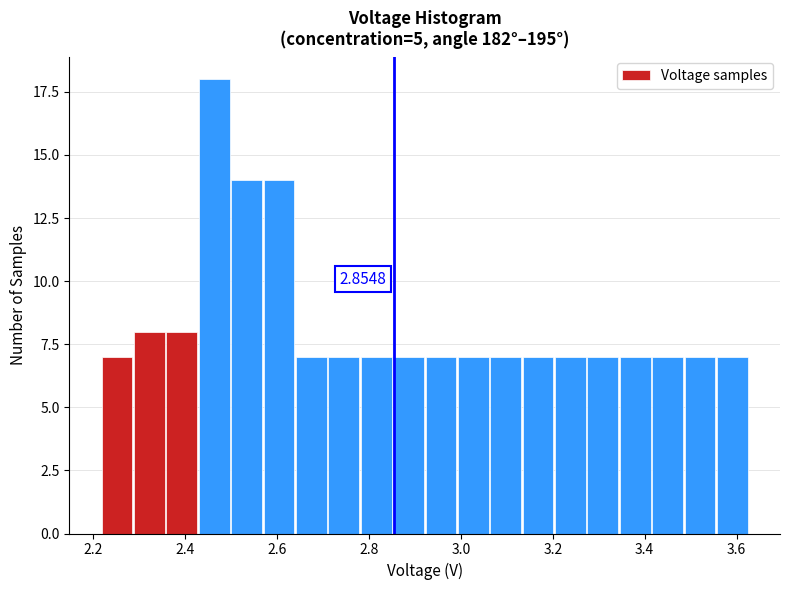

Around what value on the x-axis is the tallest bar? Give the approximate position of its centre, as read against the axis.

2.46